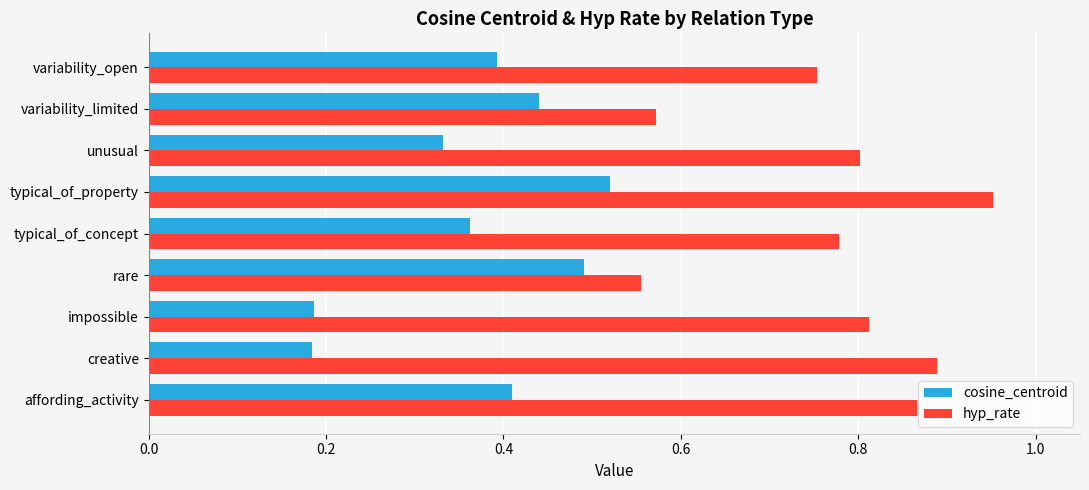

Count the hyp_rate values in the range 0 to 1.

9